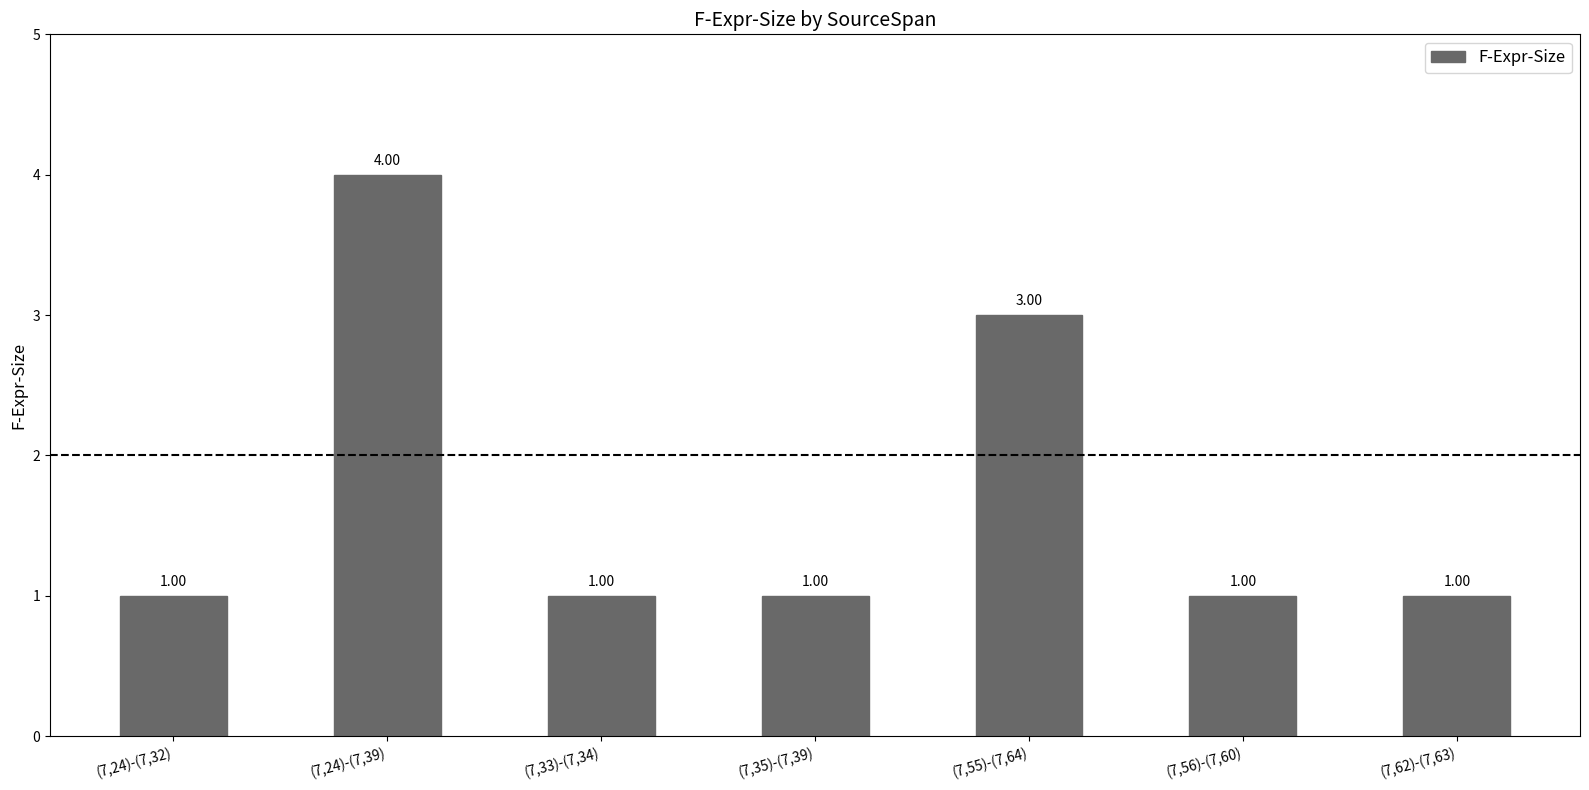

What is the difference between the maximum and minimum values?

3